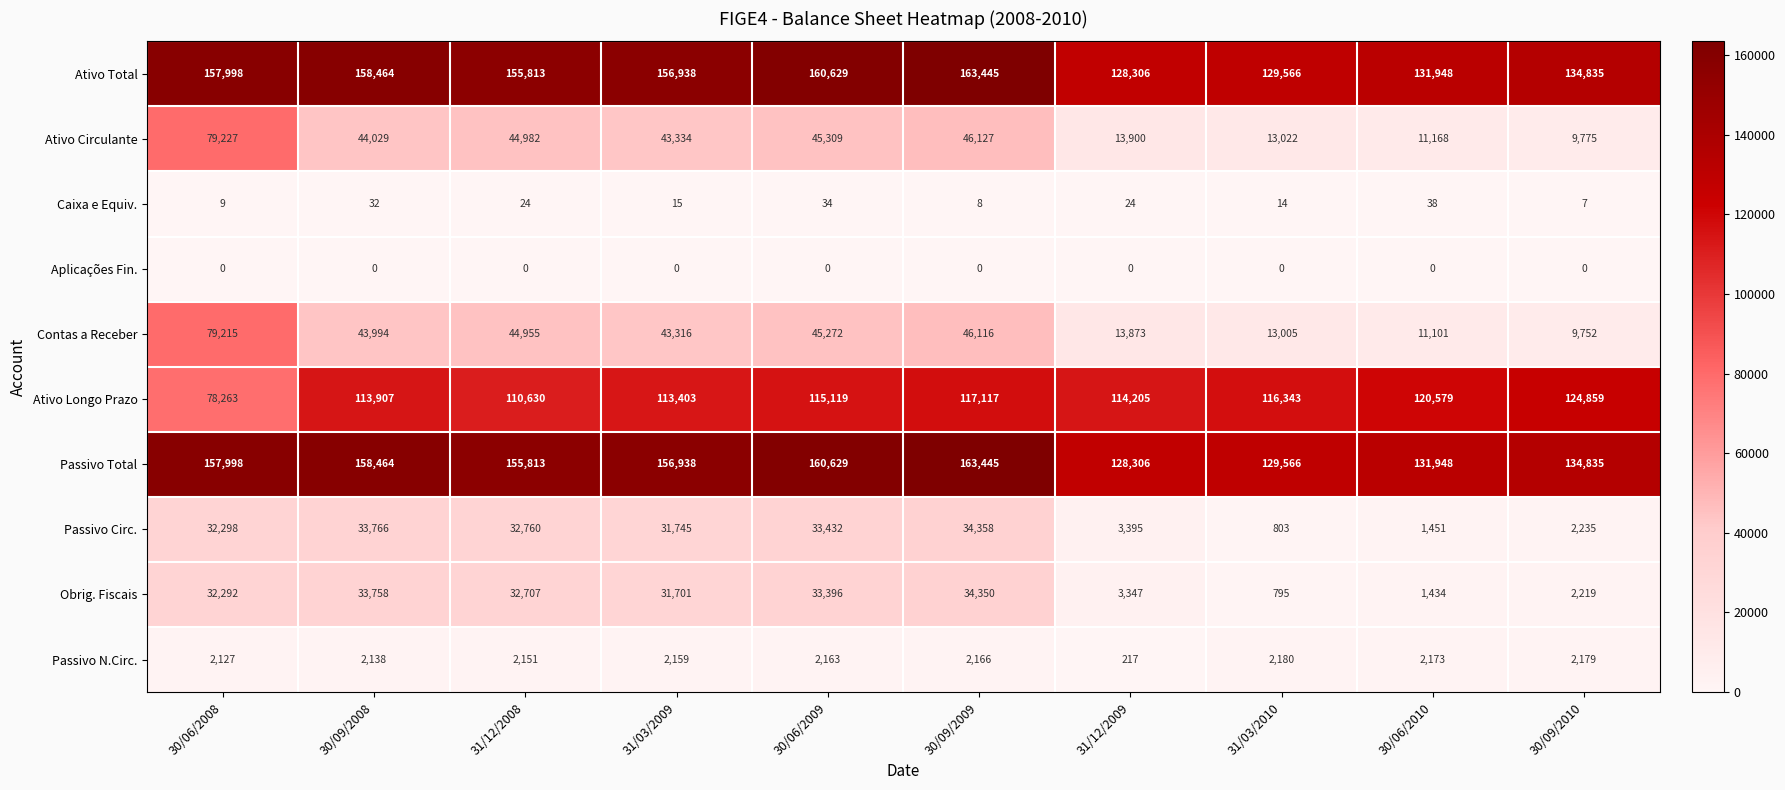

What is the sum of the Contas a Receber values at 30/06/2009 and 31/03/2010?

58277